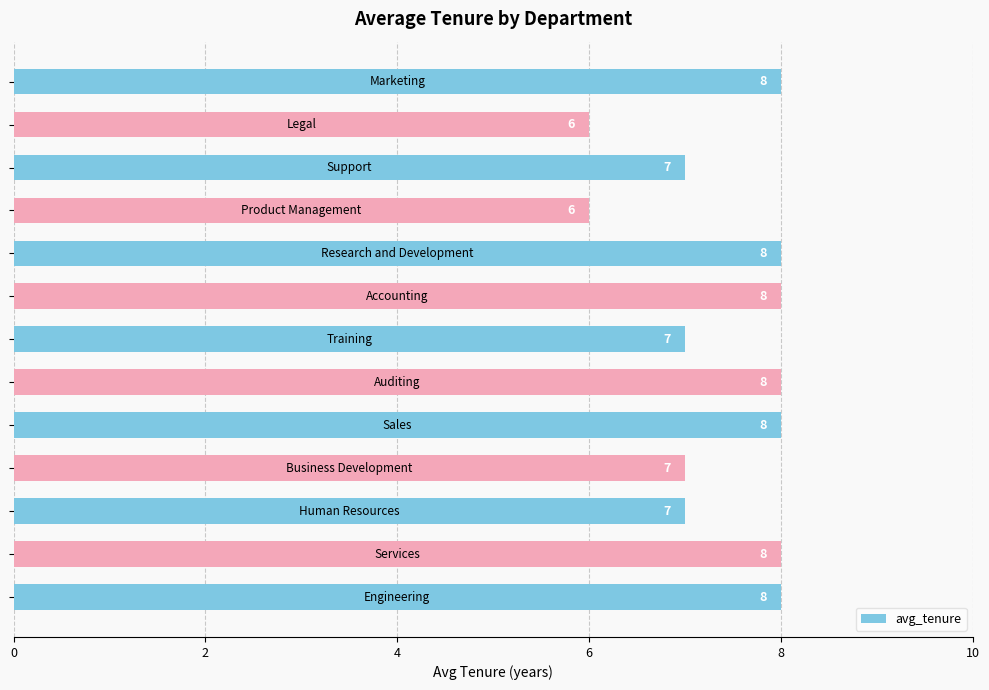

What is the maximum value shown in the chart?

8